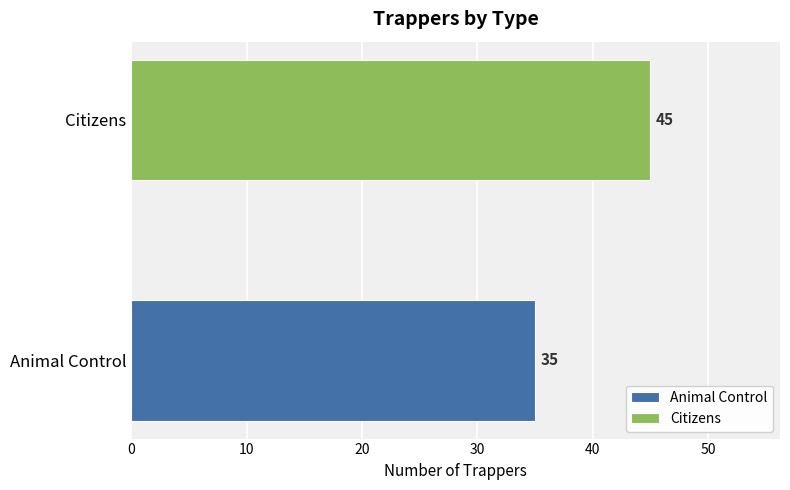

Which series has the largest range (max minus min)?

Animal Control